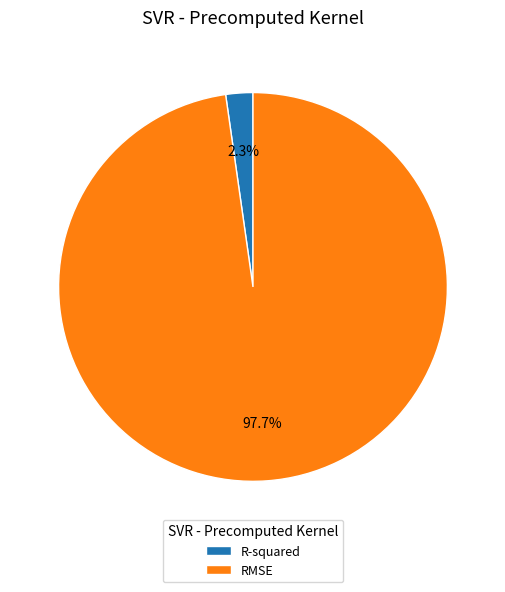

How many segments does this pie chart have?

2